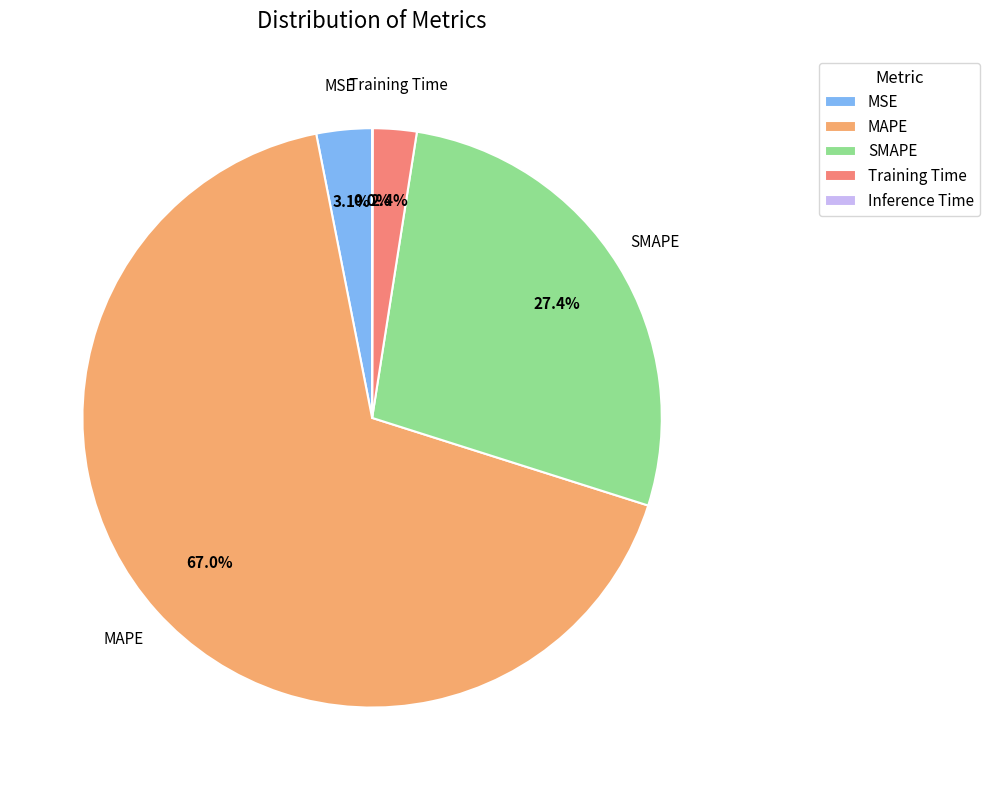

Is it true that Training Time is 2% of the pie?

True